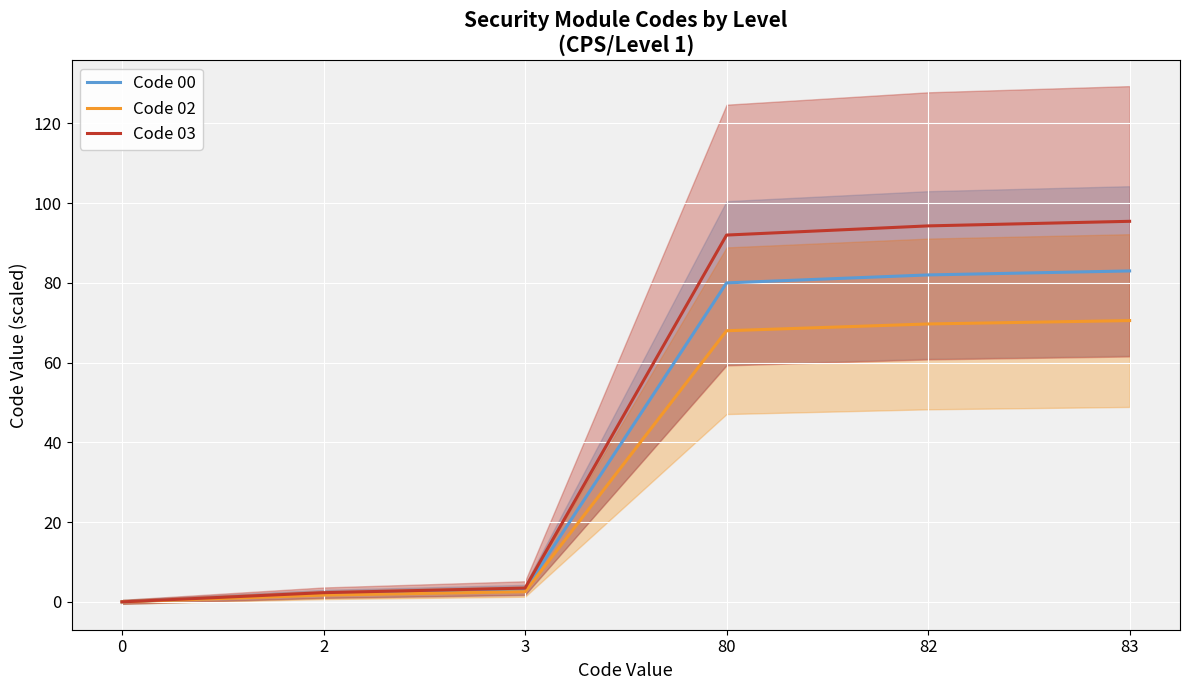

How many positive values does the Code 03 series have?

5